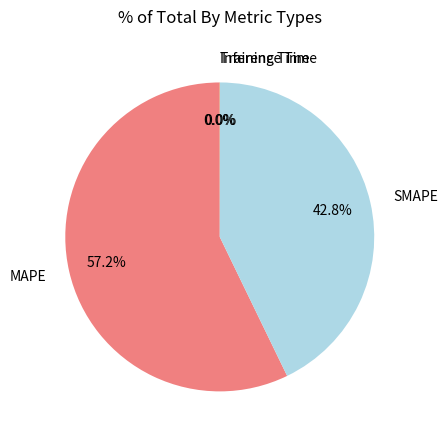

Between MAPE and SMAPE, which is larger?

MAPE